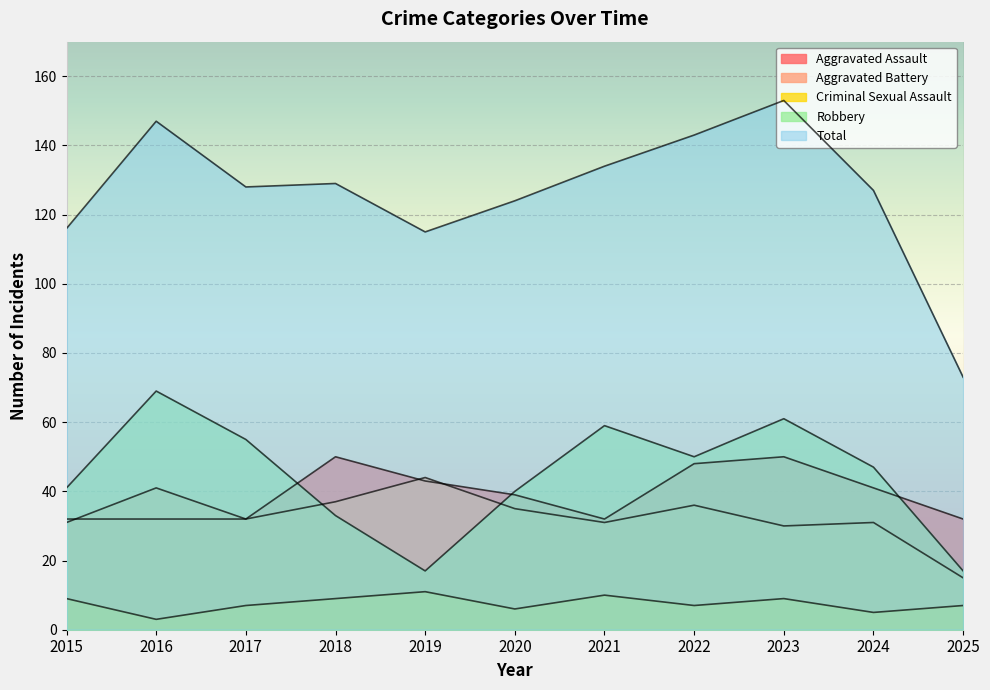

The Total series shows 195 at 2022. True or false?

False